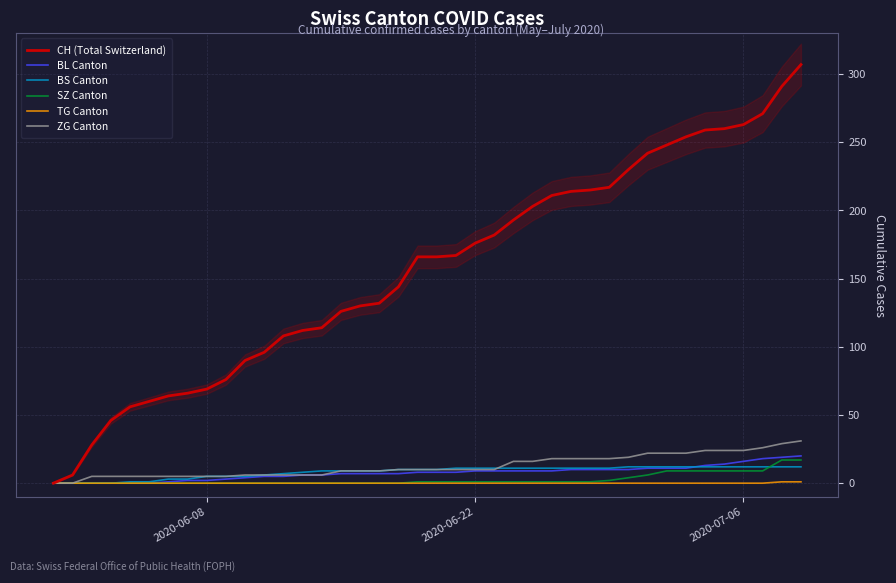

True or false: ZG Canton and TG Canton intersect in this chart.

False